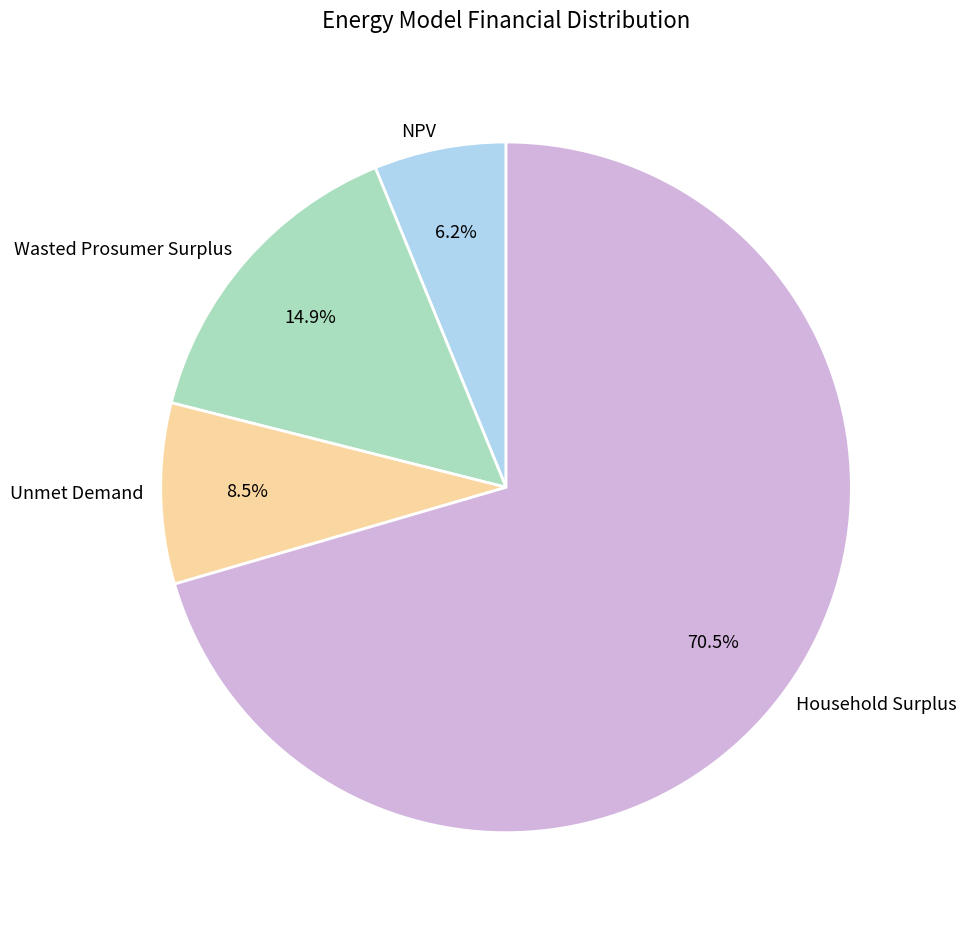

Rank the categories by value from highest to lowest.

Household Surplus, Wasted Prosumer Surplus, Unmet Demand, NPV